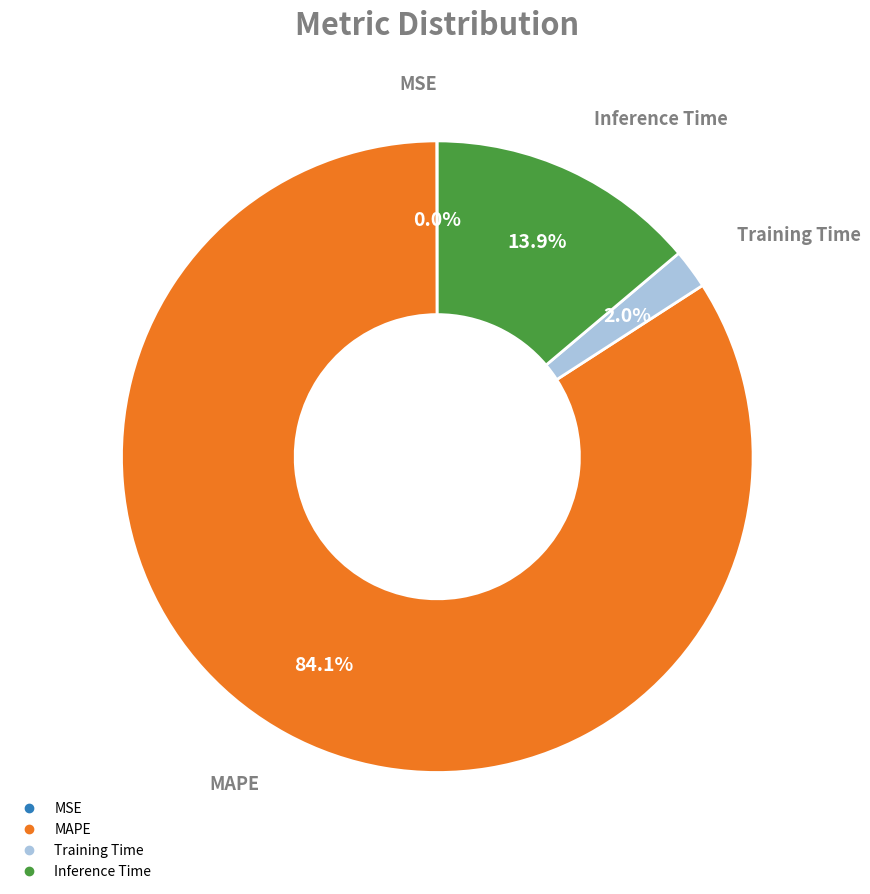

To the nearest percent, what is the average slice percentage?

25%